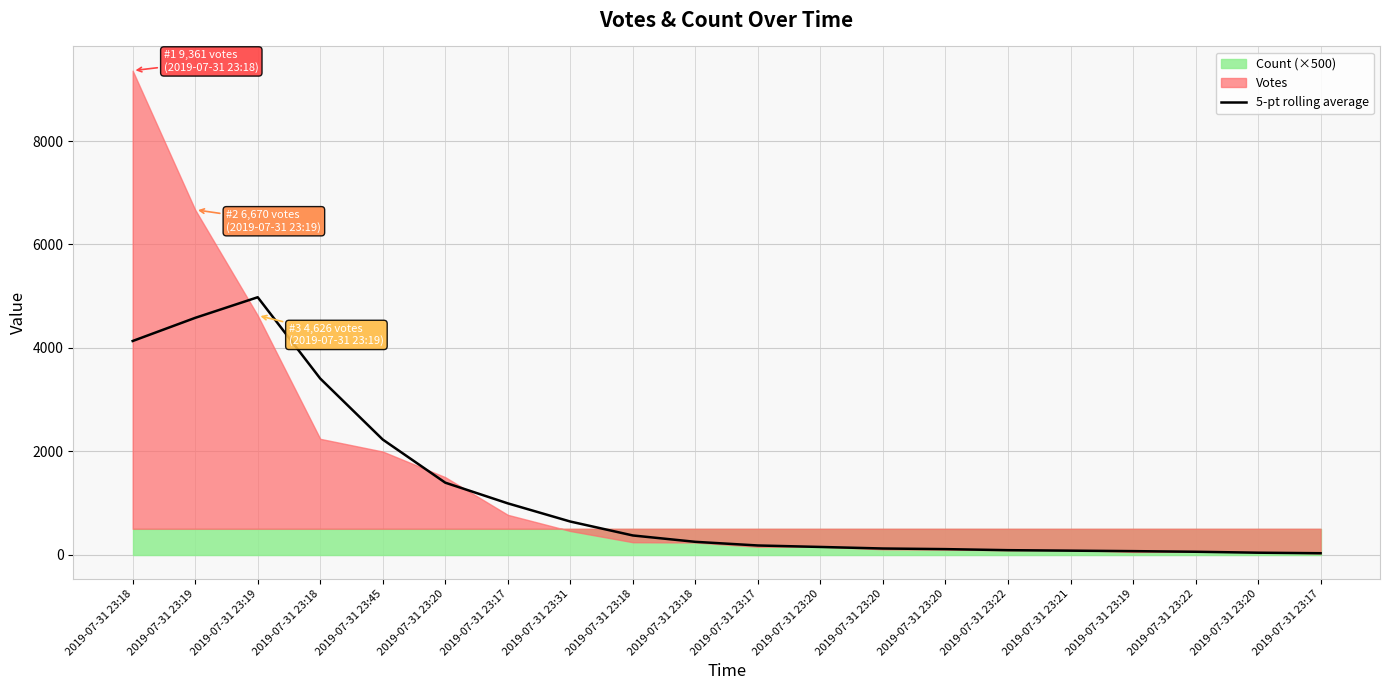

Between 2019-07-31 23:17 and 2019-07-31 23:20, which is larger?

2019-07-31 23:17